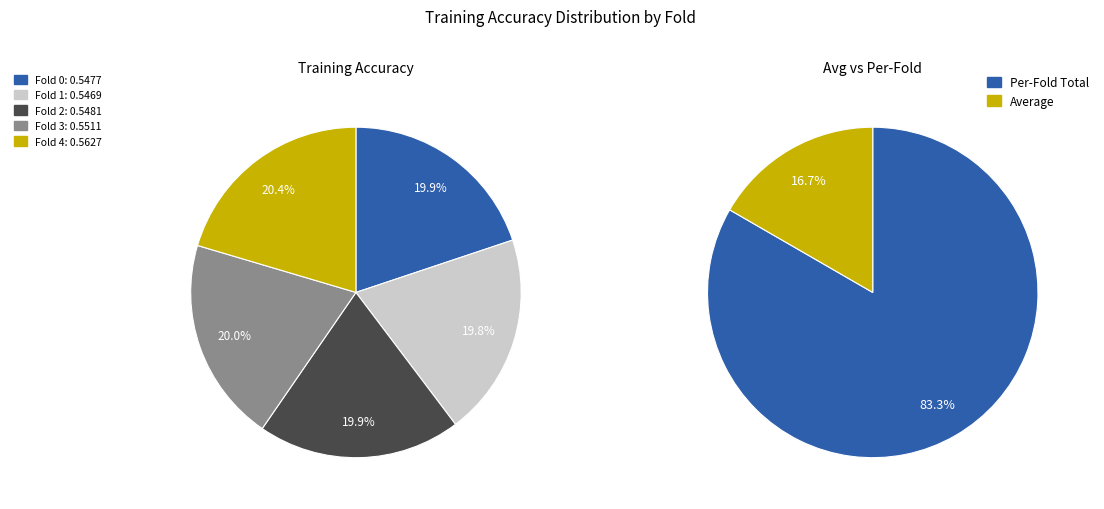

What portion of the pie excludes Fold 4?

79.6%